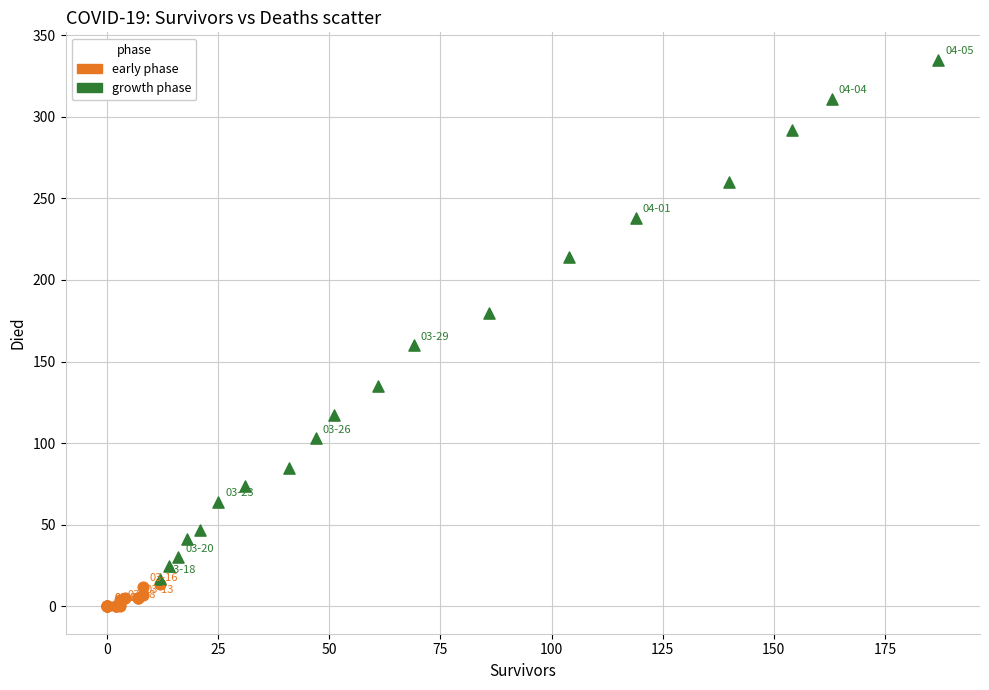

Which series has the largest Y range (max minus min)?

growth phase